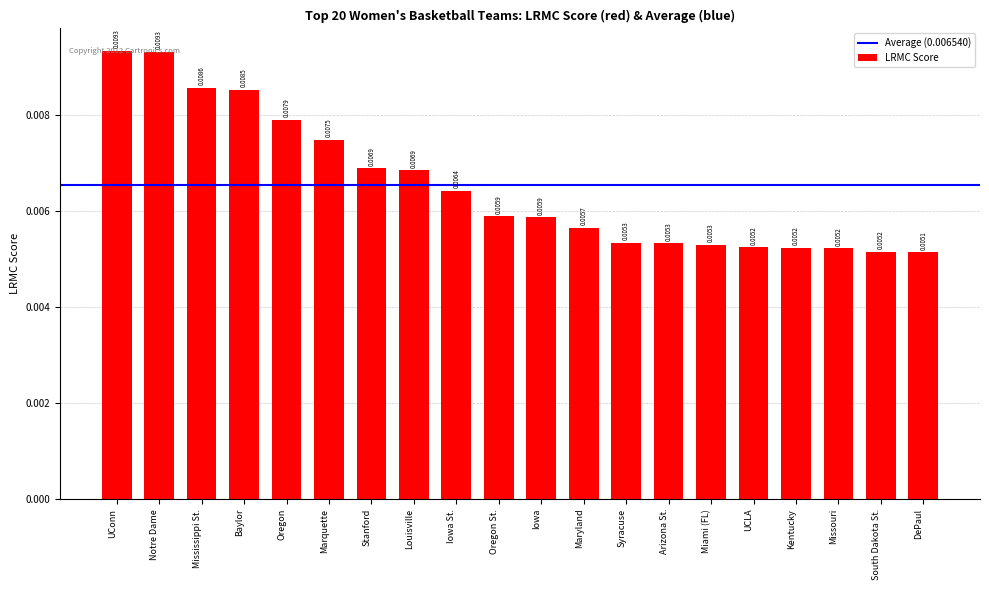

What position from the left is Louisville?

8